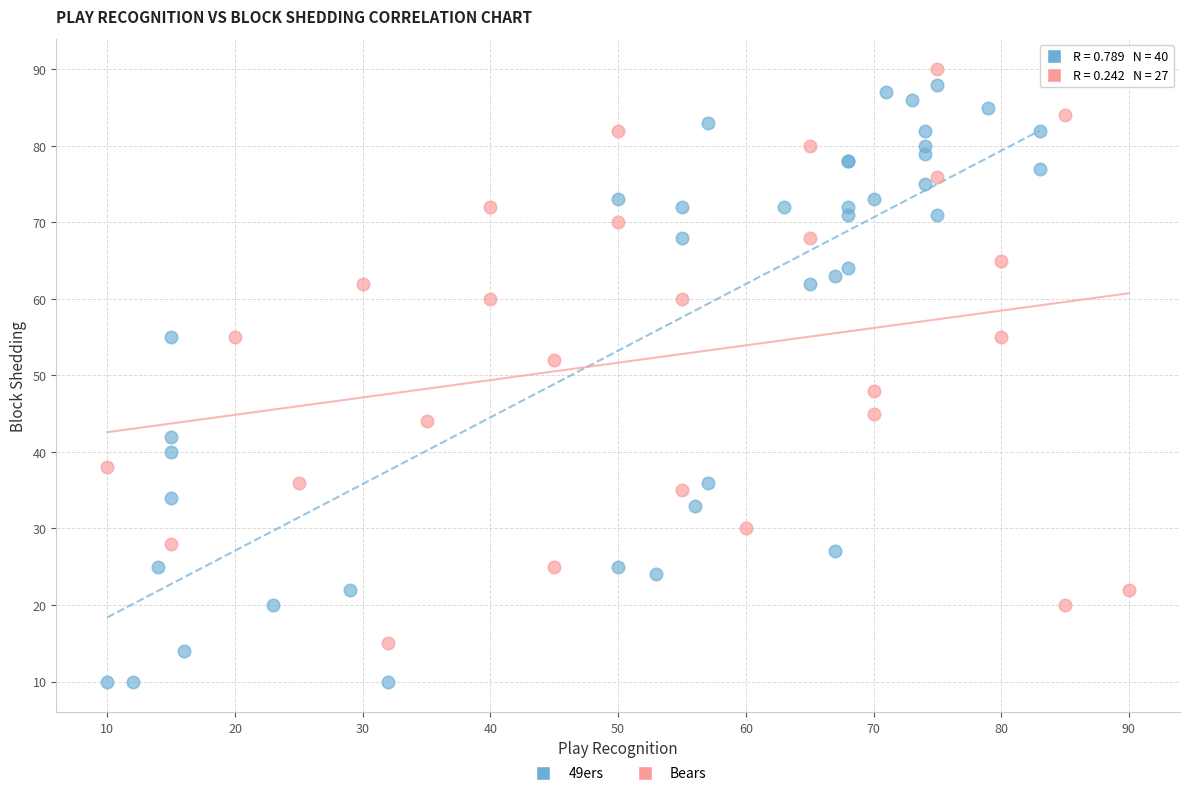

Which series contains the lowest Y value?

49ers